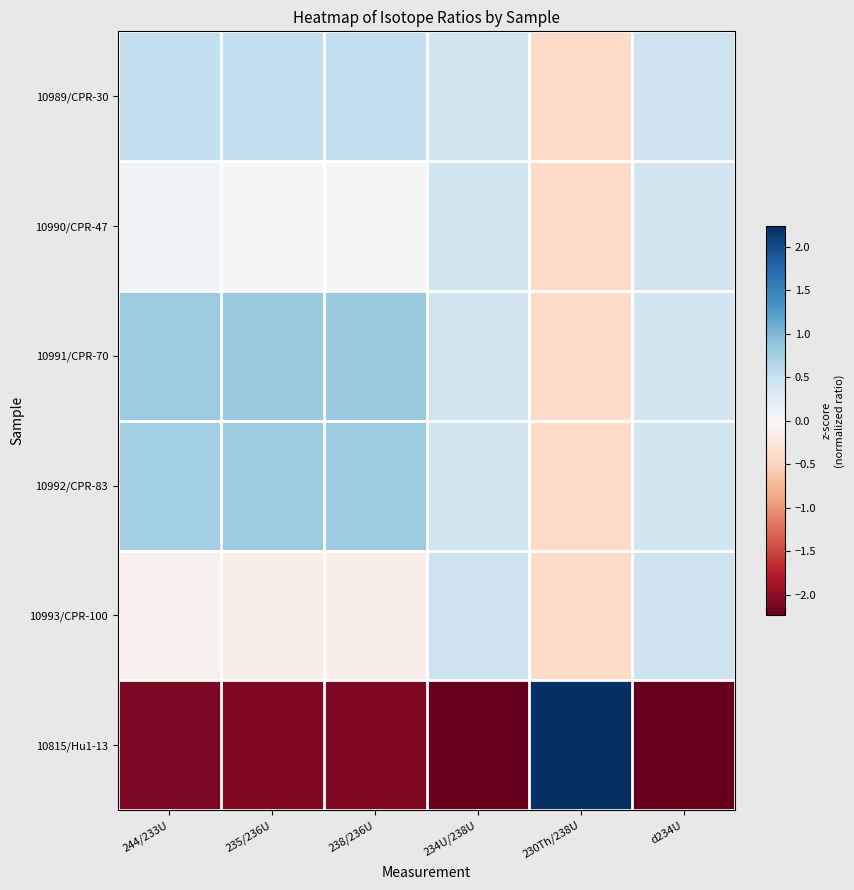

Reading right to left, what are all the values shown in this chart?

10989/CPR-30: d234U=0.5	230Th/238U=-0.4	234U/238U=0.4	238/236U=0.6	235/236U=0.6	244/233U=0.5
10990/CPR-47: d234U=0.4	230Th/238U=-0.4	234U/238U=0.4	238/236U=0.0	235/236U=0.0	244/233U=0.1
10991/CPR-70: d234U=0.4	230Th/238U=-0.4	234U/238U=0.4	238/236U=0.8	235/236U=0.8	244/233U=0.8
10992/CPR-83: d234U=0.4	230Th/238U=-0.4	234U/238U=0.4	238/236U=0.8	235/236U=0.8	244/233U=0.8
10993/CPR-100: d234U=0.5	230Th/238U=-0.4	234U/238U=0.5	238/236U=-0.1	235/236U=-0.1	244/233U=-0.1
10815/Hu1-13: d234U=-2.2	230Th/238U=2.2	234U/238U=-2.2	238/236U=-2.1	235/236U=-2.1	244/233U=-2.1